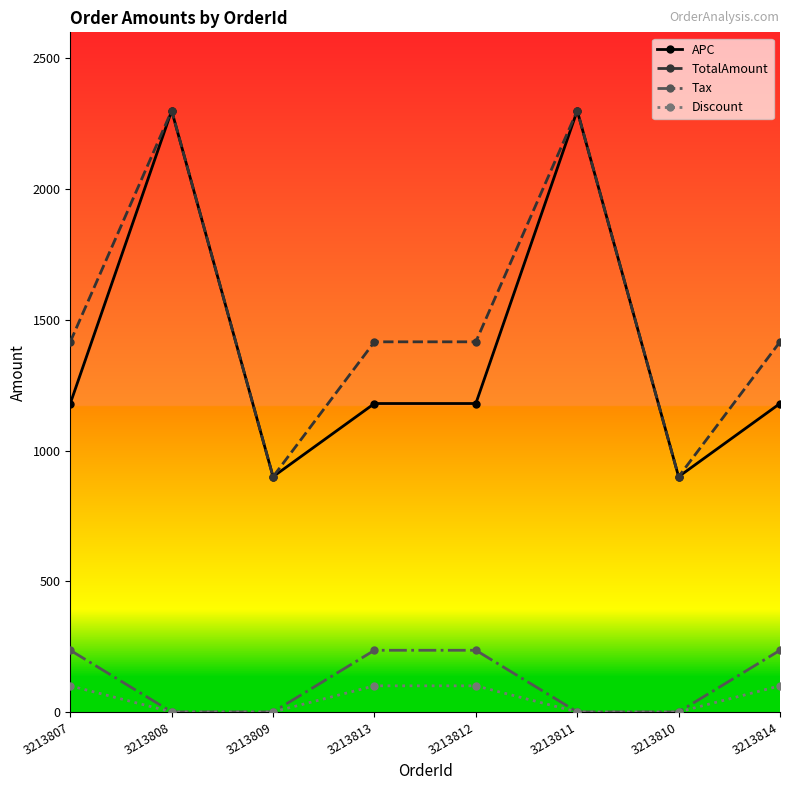

How many distinct data groups are displayed?

4